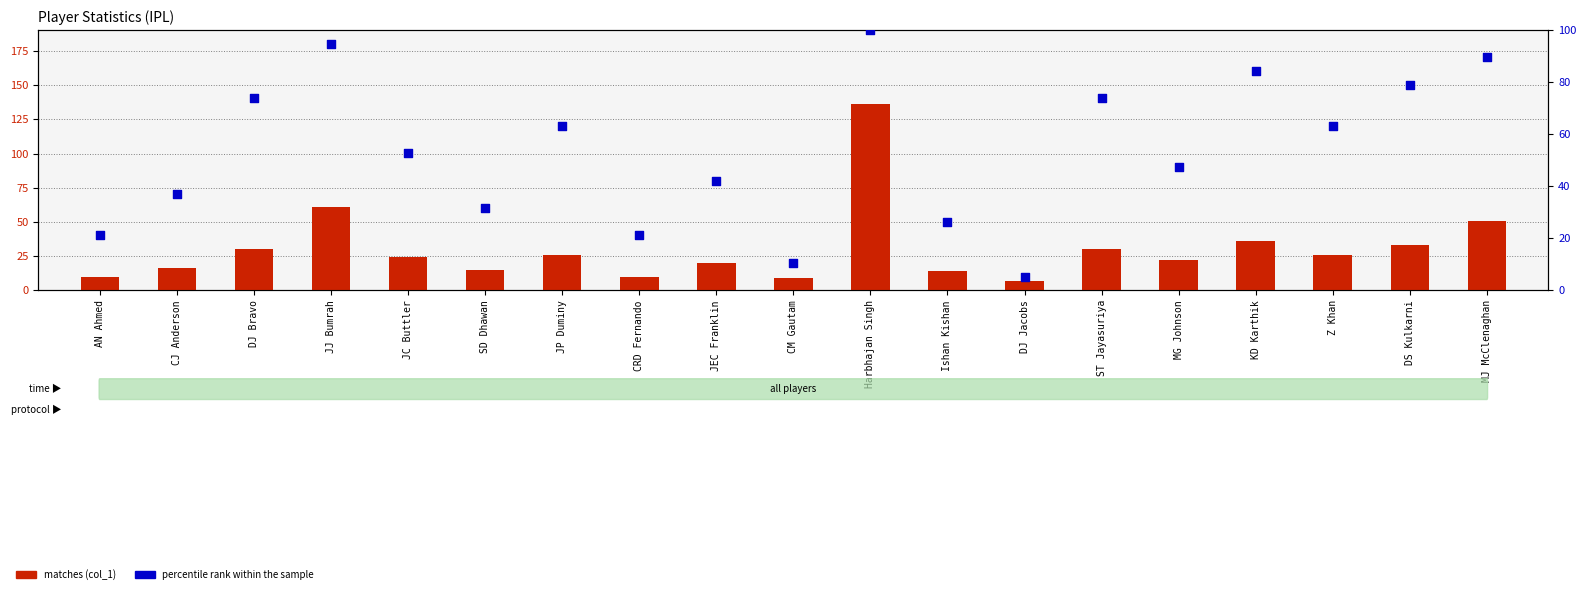

At which category is the sum across all series the highest?

Harbhajan Singh